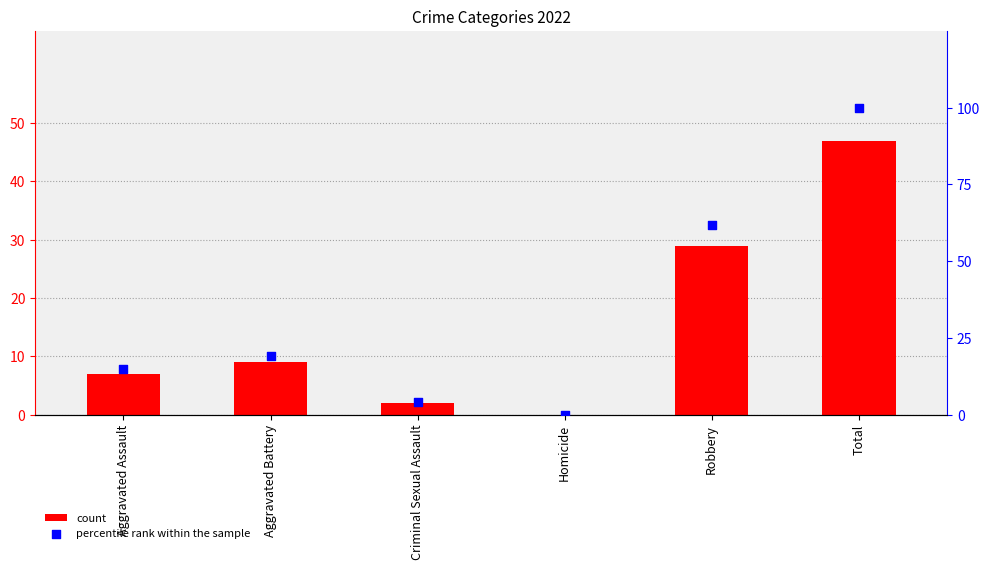

What is the total value across all series at Criminal Sexual Assault?

6.3